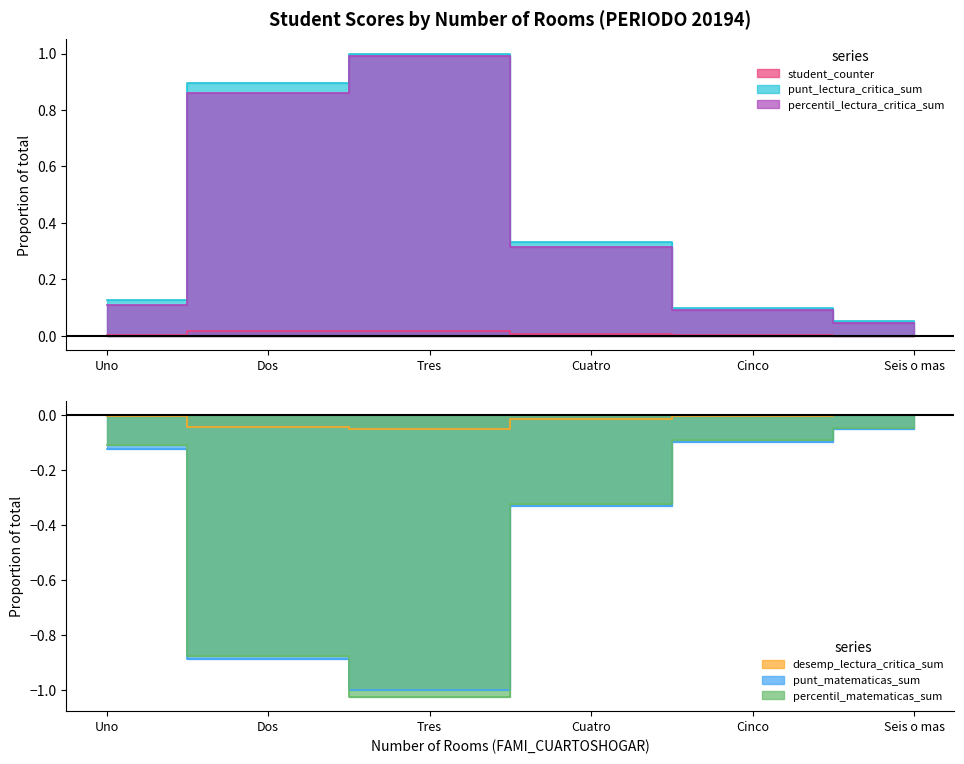

Rank the categories by punt_matematicas_sum value from highest to lowest.

Seis o mas, Cinco, Uno, Cuatro, Dos, Tres